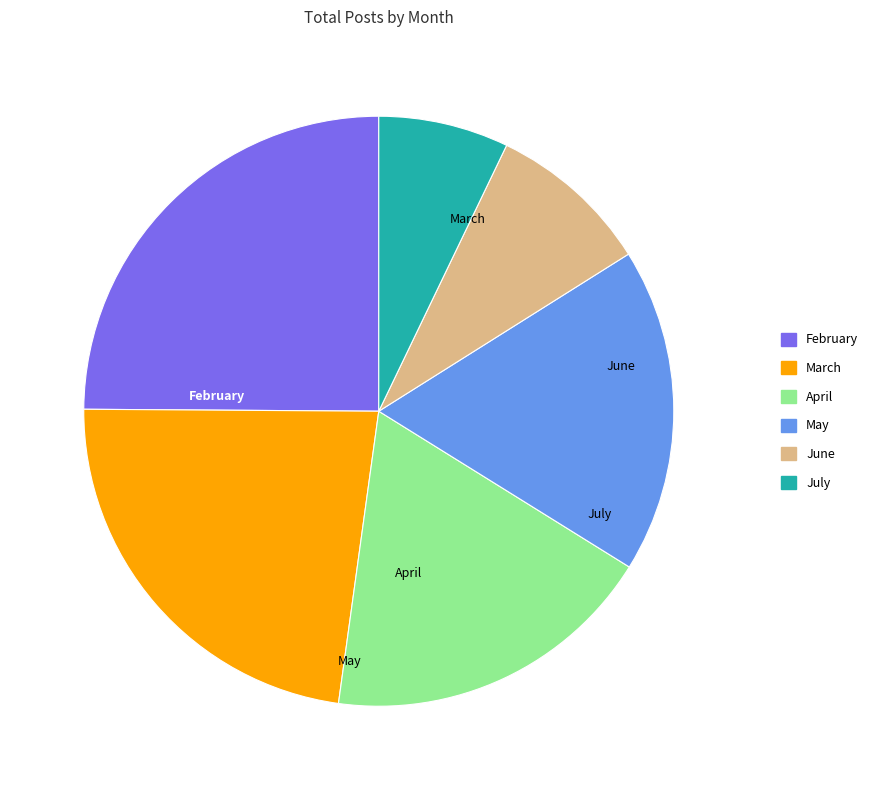

Rank the categories by value from lowest to highest.

July, June, May, April, March, February